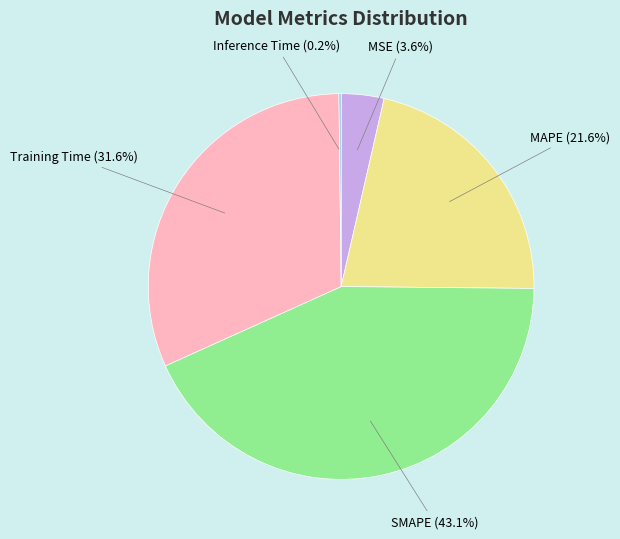

What is the largest slice in the pie chart?

SMAPE